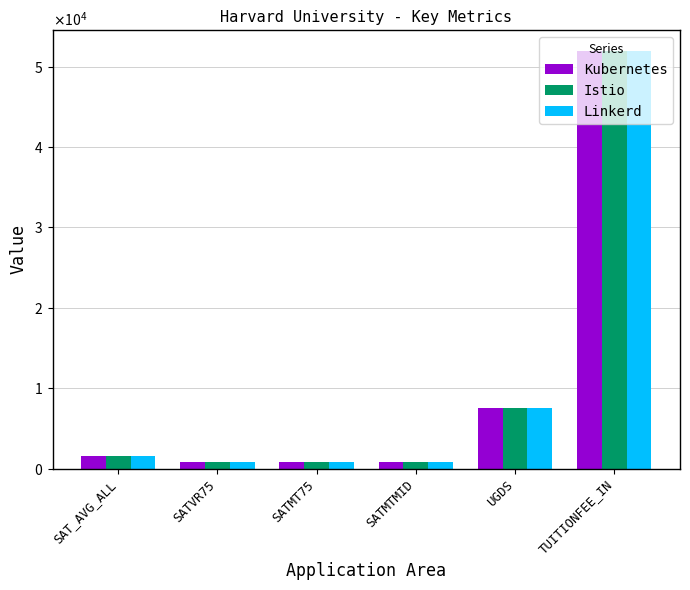

Which series has the largest range (max minus min)?

Kubernetes